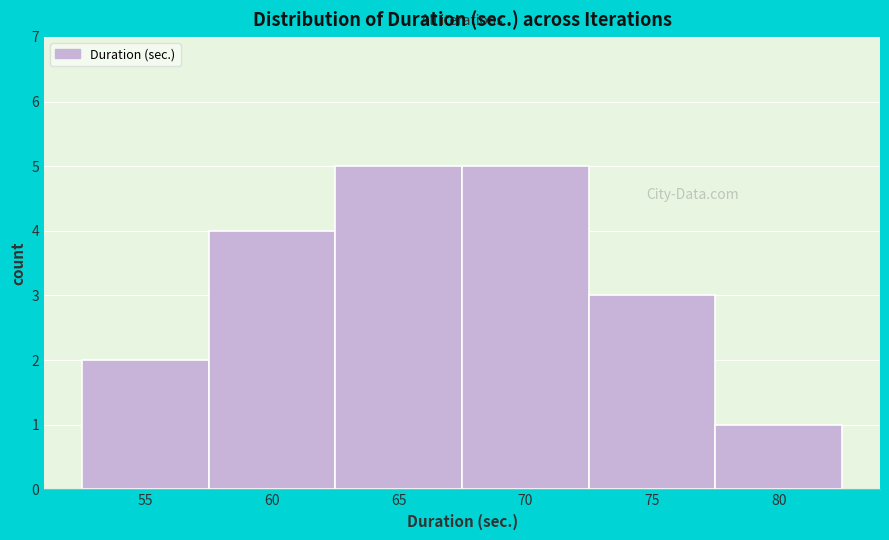

Reading right to left, extract all data points from this chart.

80=1	75=3	70=5	65=5	60=4	55=2